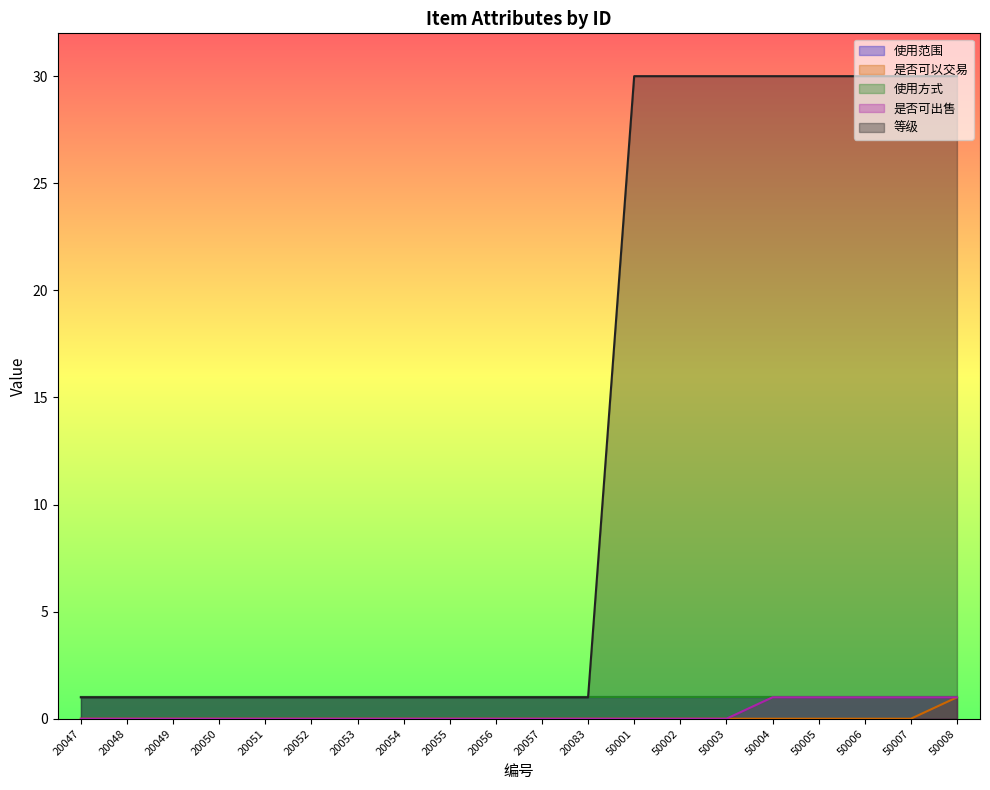

Reading left to right, list all the values displayed in this chart.

是否可以交易: 0	0	0	0	0	0	0	0	0	0	0	0	0	0	0	0	0	0	0	1
是否可出售: 0	0	0	0	0	0	0	0	0	0	0	0	0	0	0	1	1	1	1	1
等级: 1	1	1	1	1	1	1	1	1	1	1	1	30	30	30	30	30	30	30	30